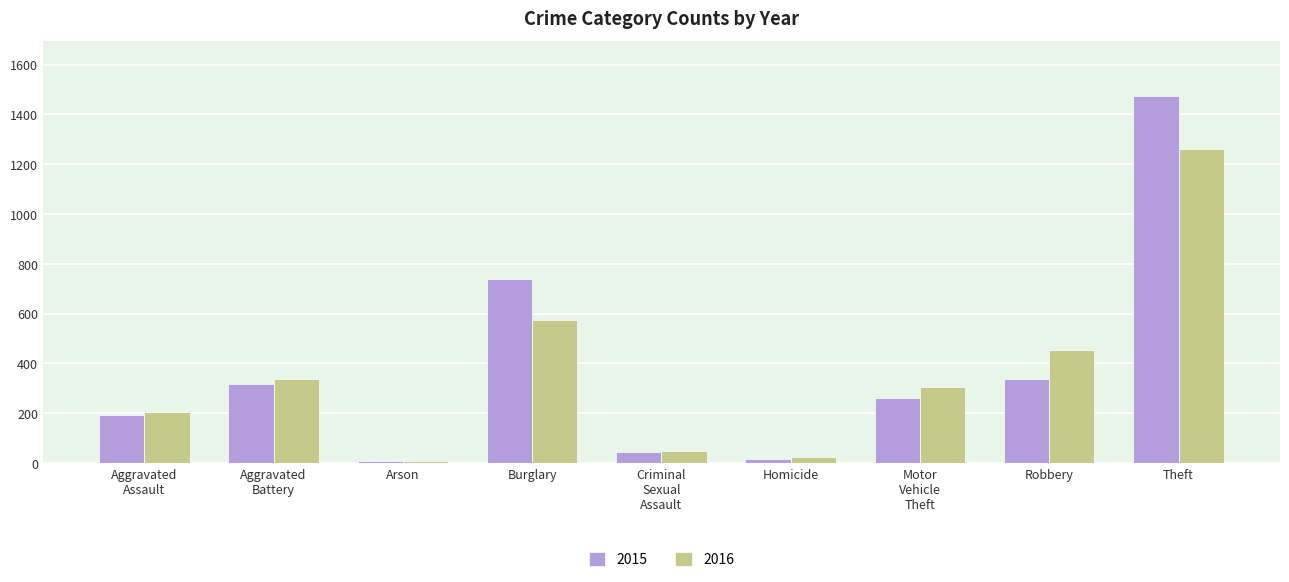

What is the spread (max minus min) of values at Robbery?

117